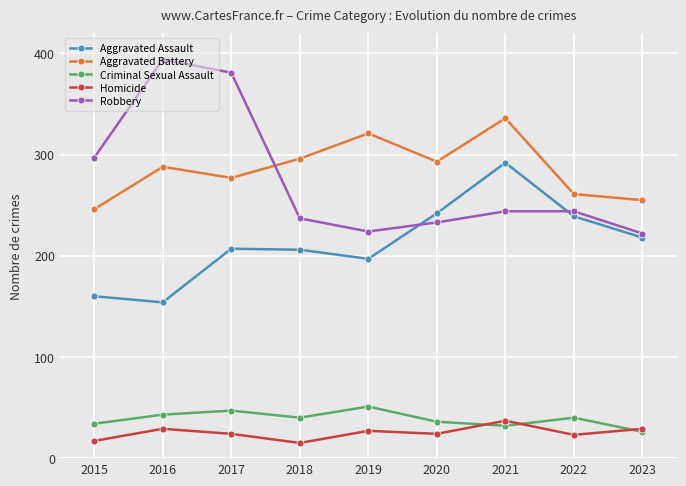

Which series ends up on top after the final intersection of Aggravated Assault and Robbery?

Robbery